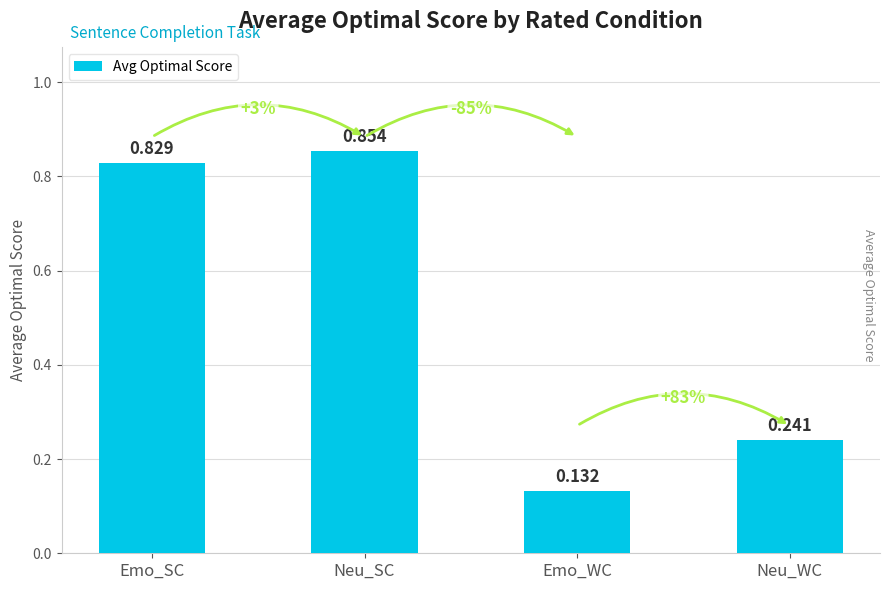

What is the label of the 2nd bar from the right?

Emo_WC